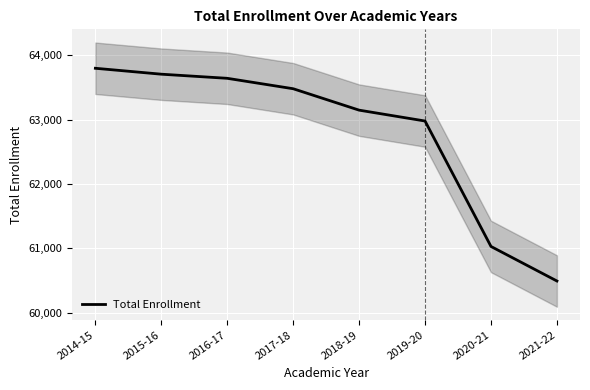

How many series are shown in this chart?

1